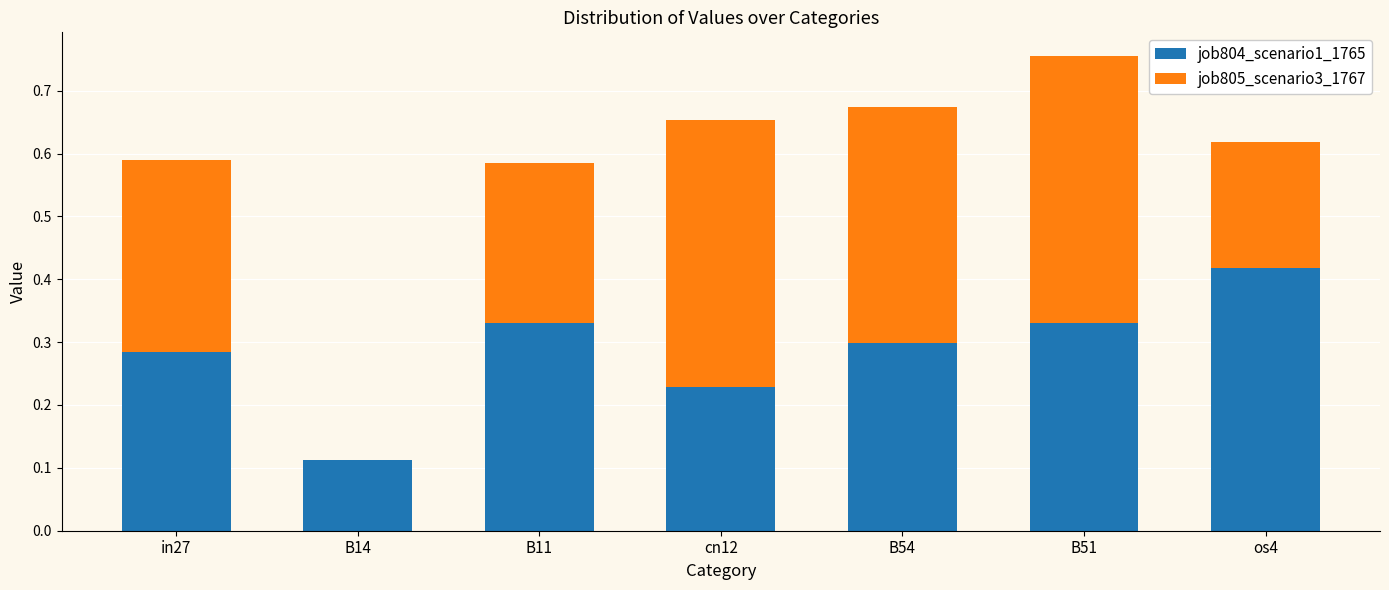

What is the total value across all series at in27?

0.6